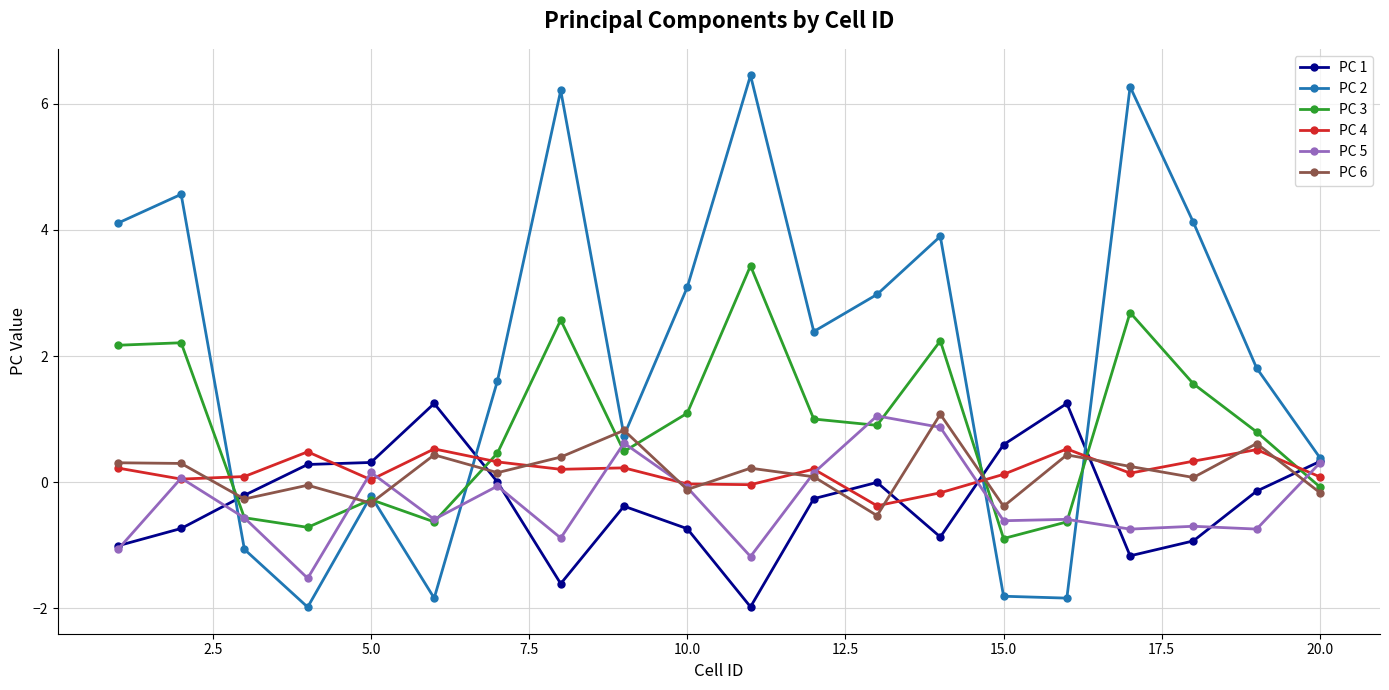

Which series has the largest range (max minus min)?

PC 2